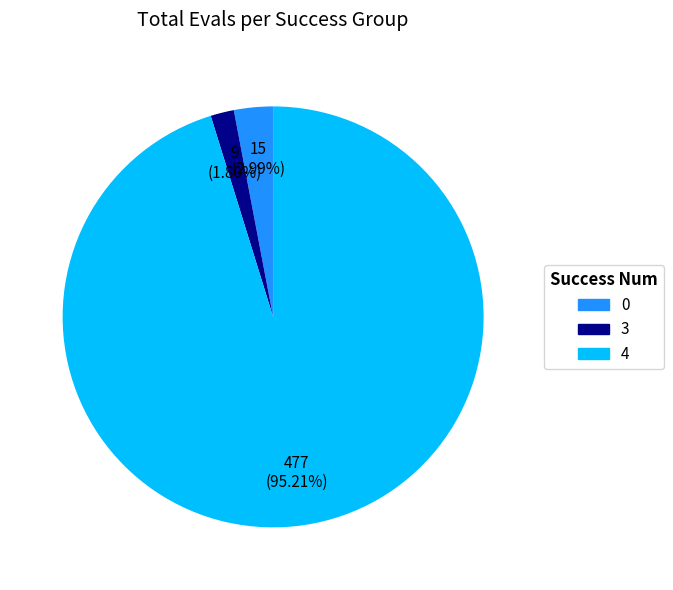

Is there any slice that represents more than half of the pie?

Yes